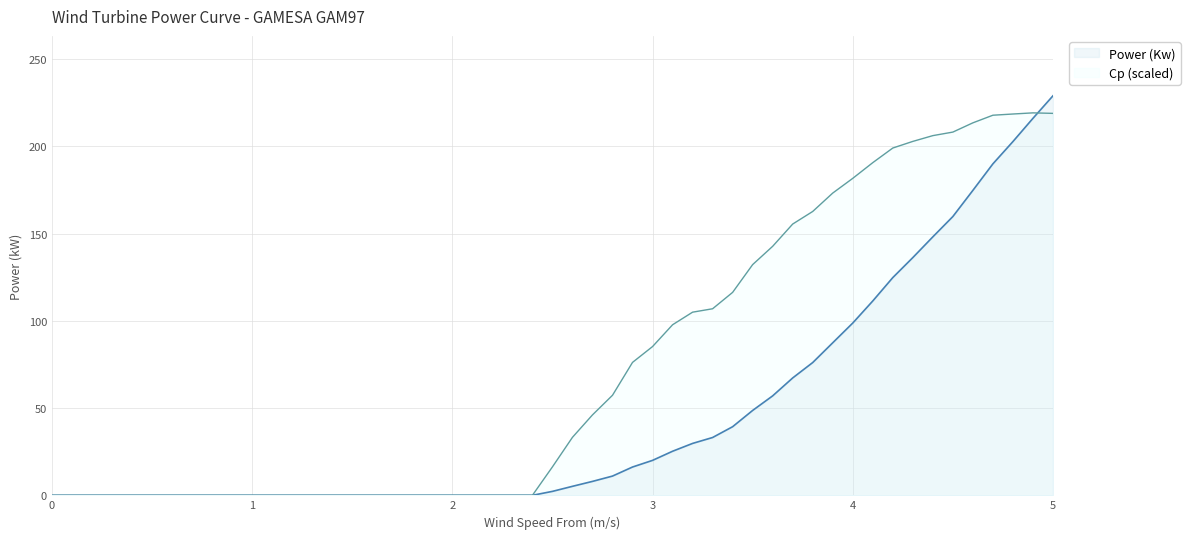

Rank the categories by Cp value from lowest to highest.

0, 1.2, 1.3, 1.4, 1.5, 1.6, 1.7, 1.8, 1.9, 2.0, 2.1, 2.2, 2.3, 2.4, 2.5, 2.6, 2.7, 2.8, 2.9, 3.0, 3.1, 3.2, 3.3, 3.4, 3.5, 3.6, 3.7, 3.8, 3.9, 4.0, 4.1, 4.2, 4.3, 4.4, 4.5, 4.6, 4.7, 4.8, 5.0, 4.9